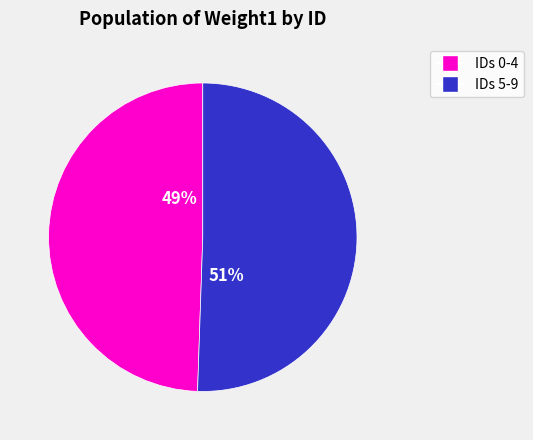

To the nearest percent, what is the average slice percentage?

50%